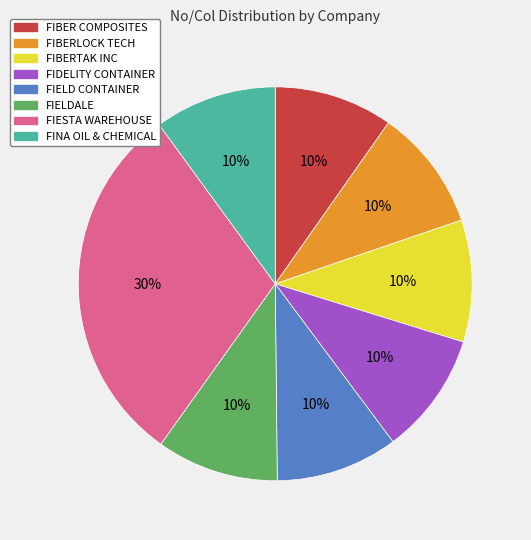

Does any single category account for the majority?

No